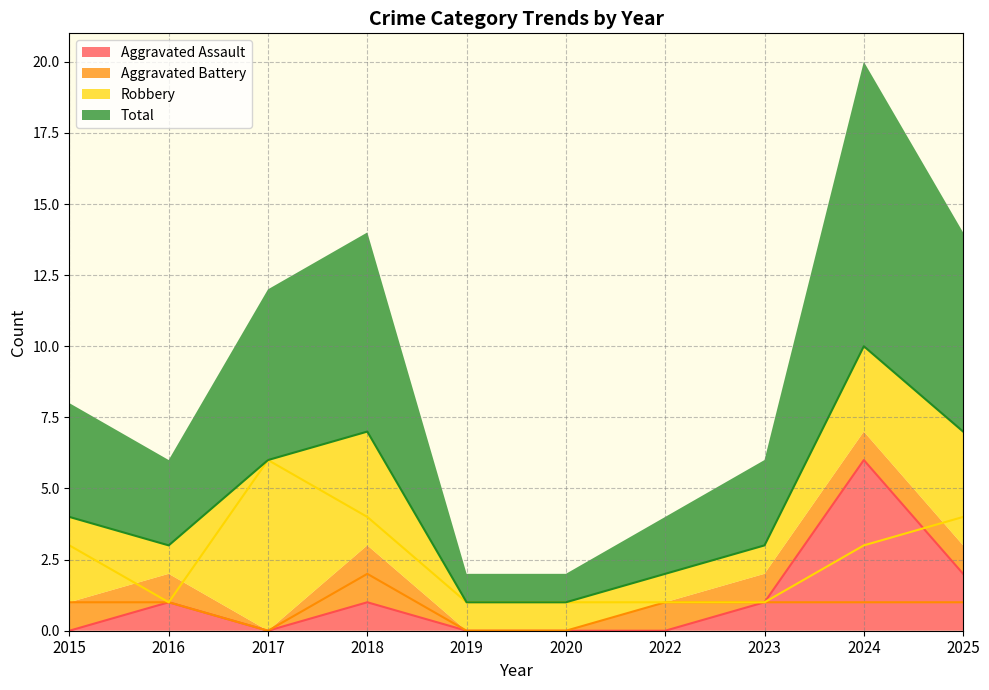

Reading left to right, extract all data points from this chart.

Aggravated Assault: 0	1	0	1	0	0	0	1	6	2
Aggravated Battery: 1	1	0	2	0	0	1	1	1	1
Robbery: 3	1	6	4	1	1	1	1	3	4
Total: 4	3	6	7	1	1	2	3	10	7